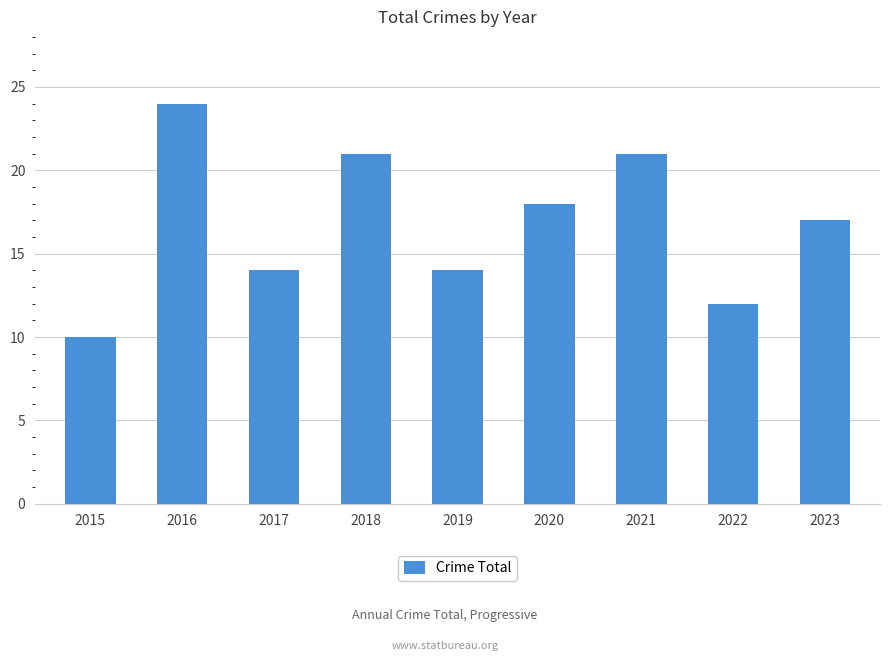

How many values are below 17?

4